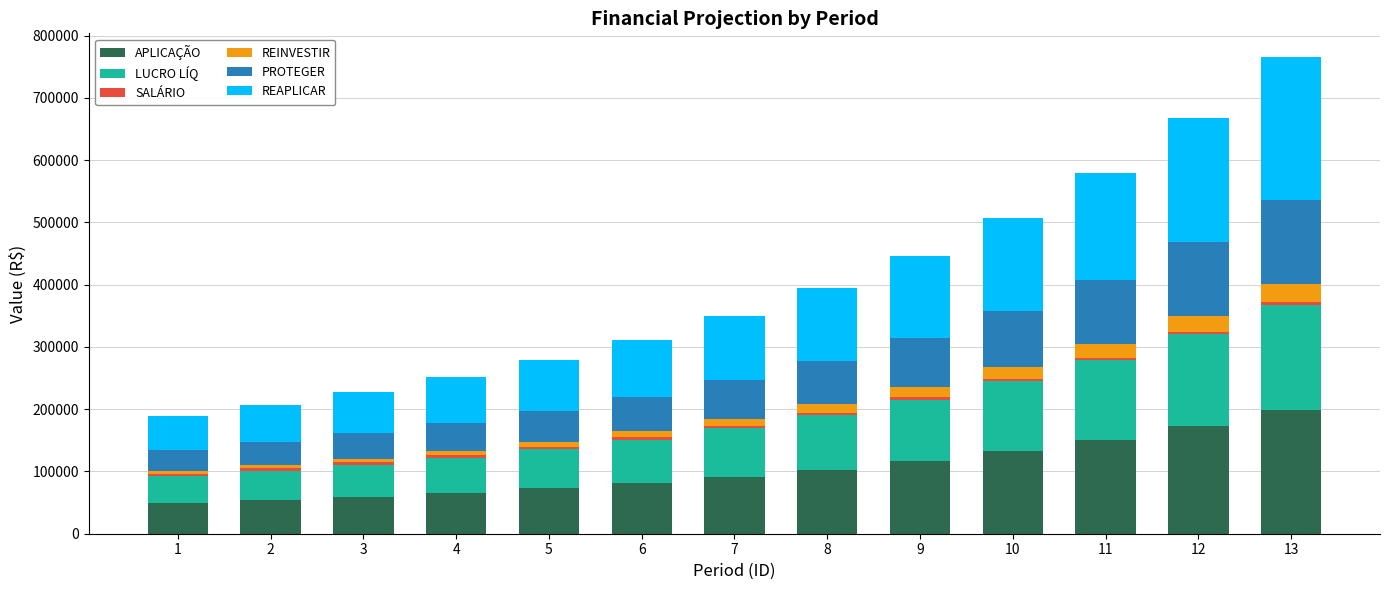

At which category is the sum across all series the highest?

13